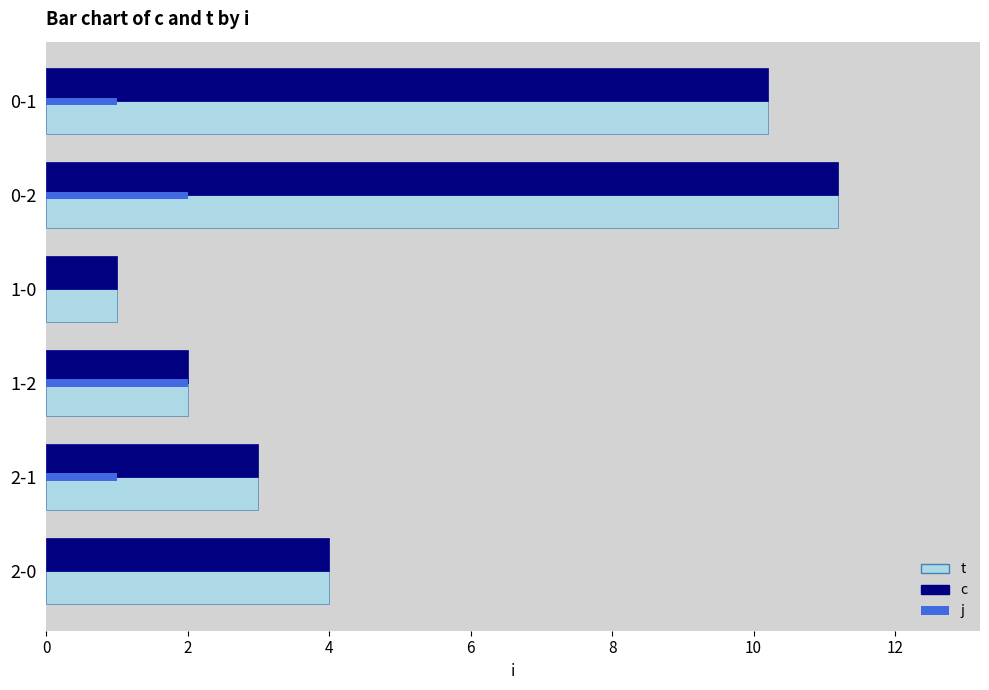

Does the chart contain any negative values?

No